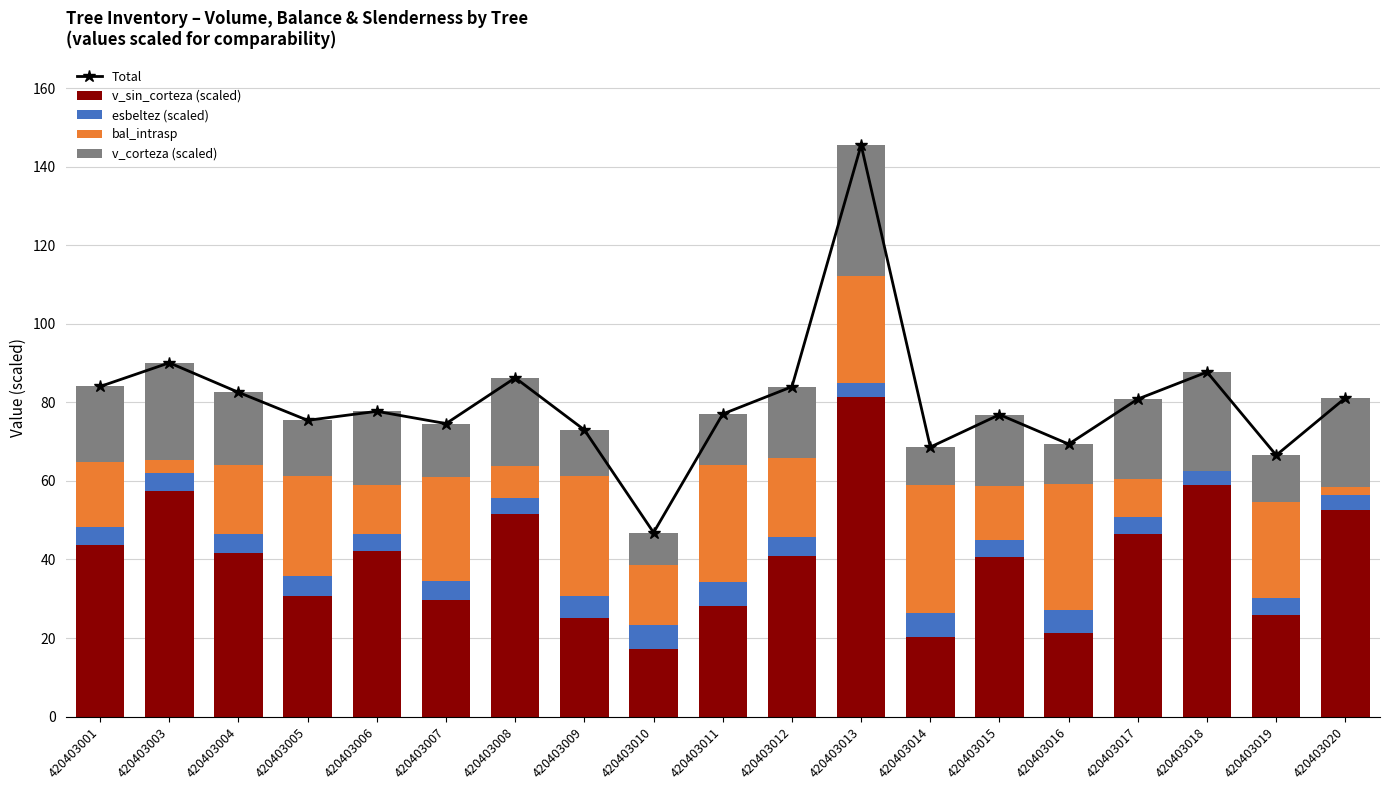

What is the maximum value shown in the chart?

145.6